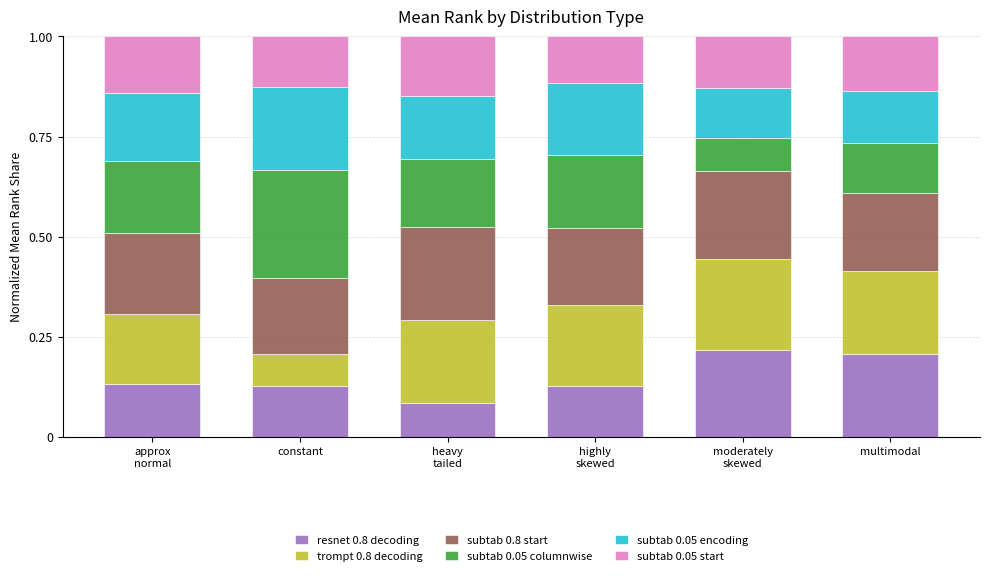

How many bars are there in total?

6